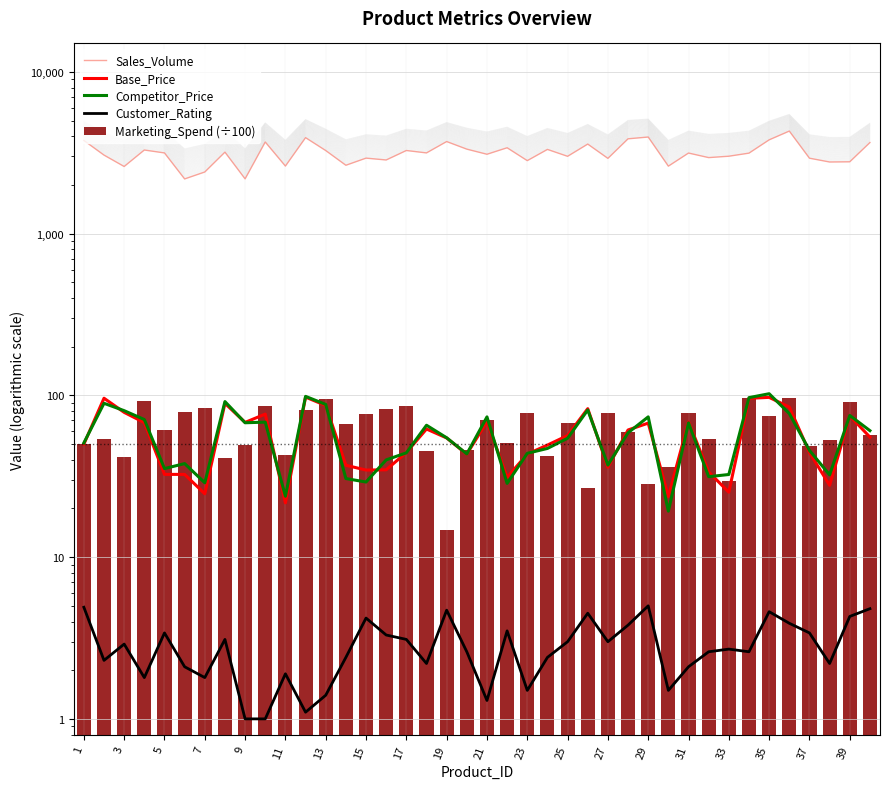

What is the value of the Base_Price bar at the 29th from the left?

67.4